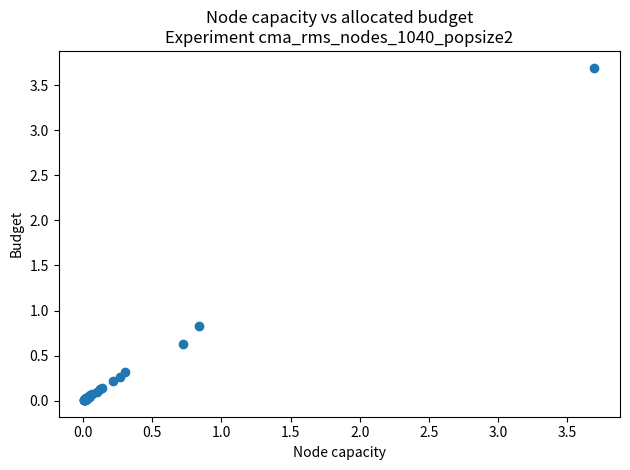

What Y value in the scatter plot is closest to 1?

0.8